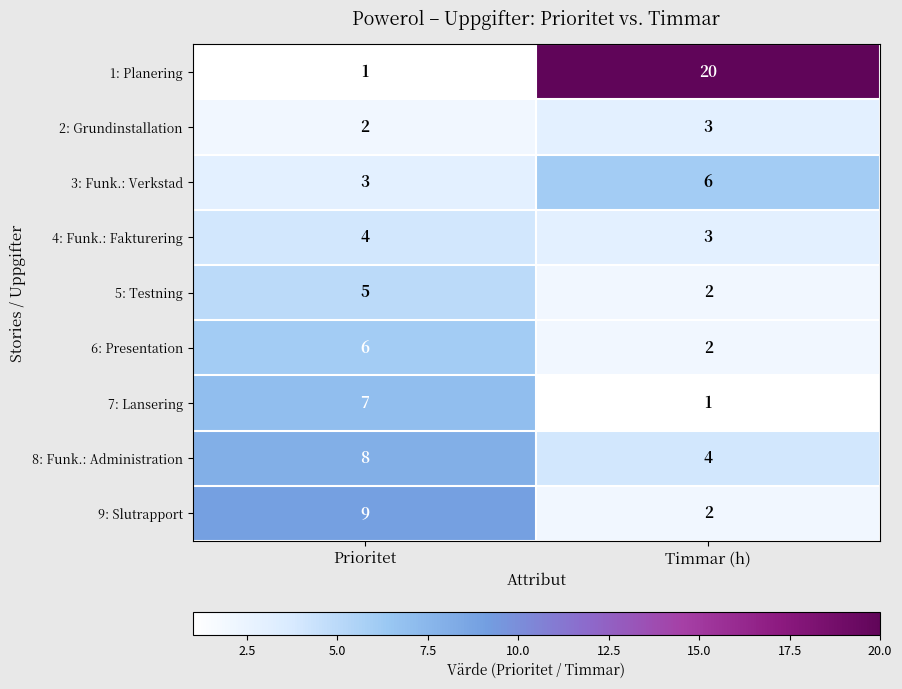

Count the number of categories in the chart.

2